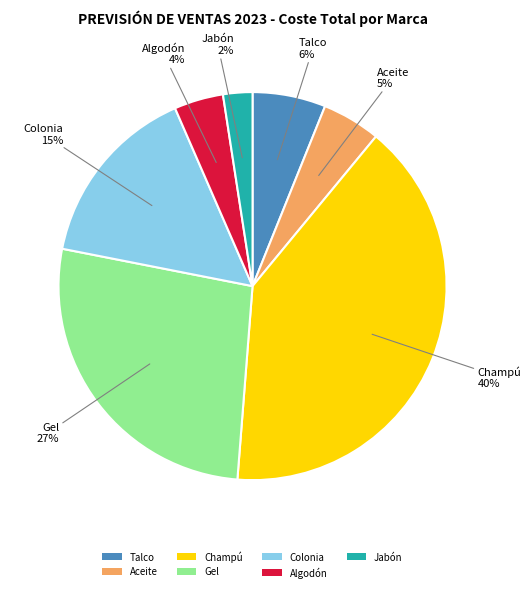

Which category has the smallest portion of the pie?

Jabón